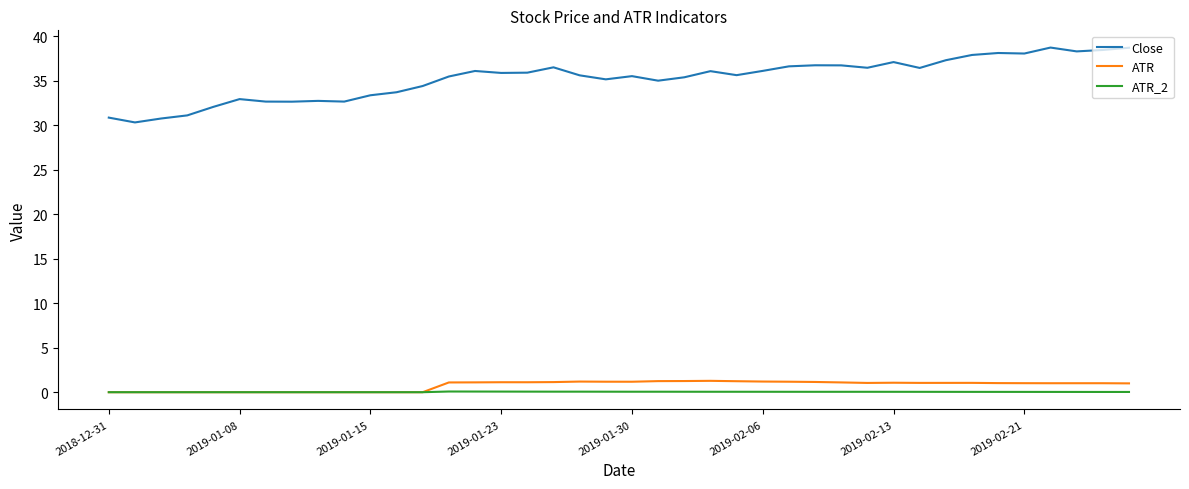

What is the lowest value of the Close series?

30.3